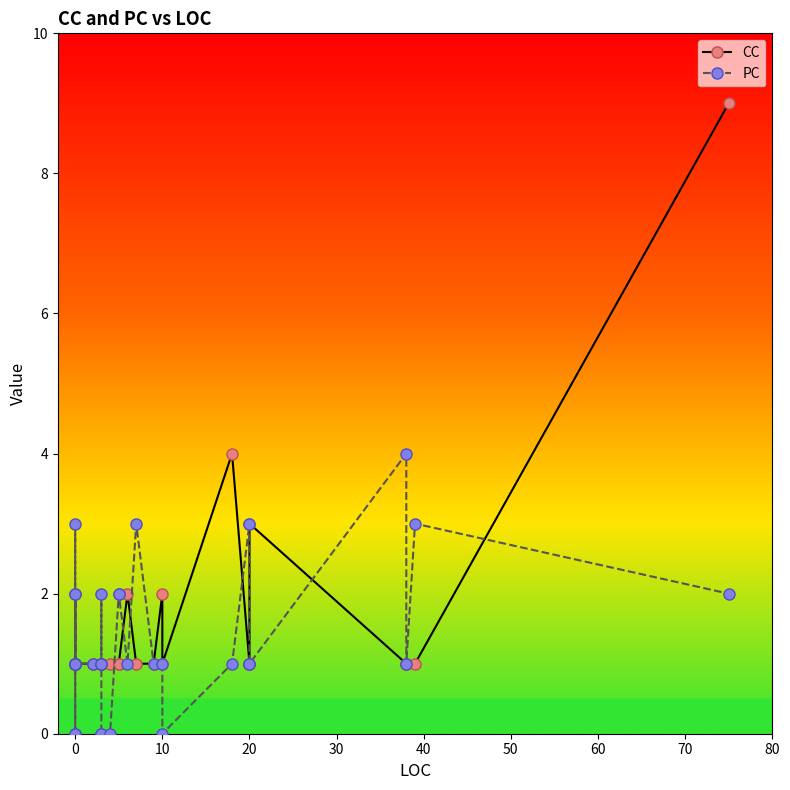

Which series has the largest total across all categories?

CC